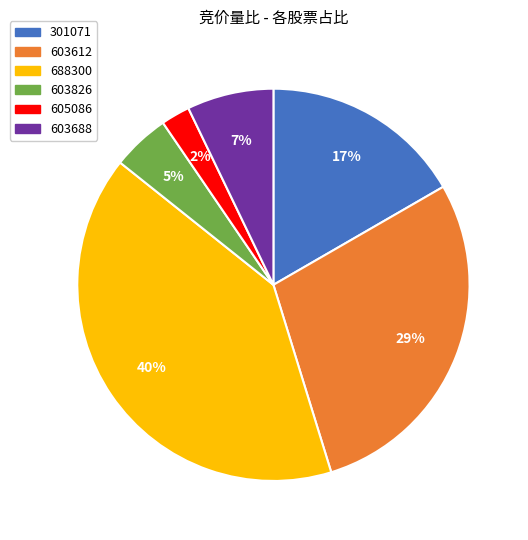

To the nearest percent, what is the difference between the largest and smallest slice percentages?

38%